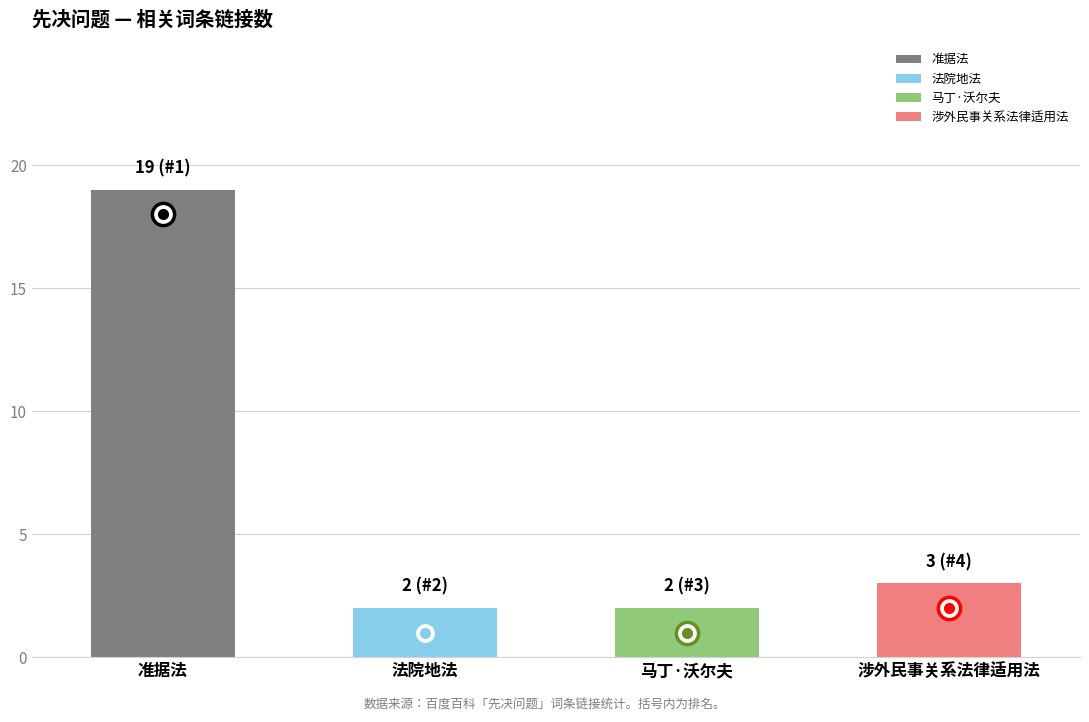

What is the greatest value displayed?

19